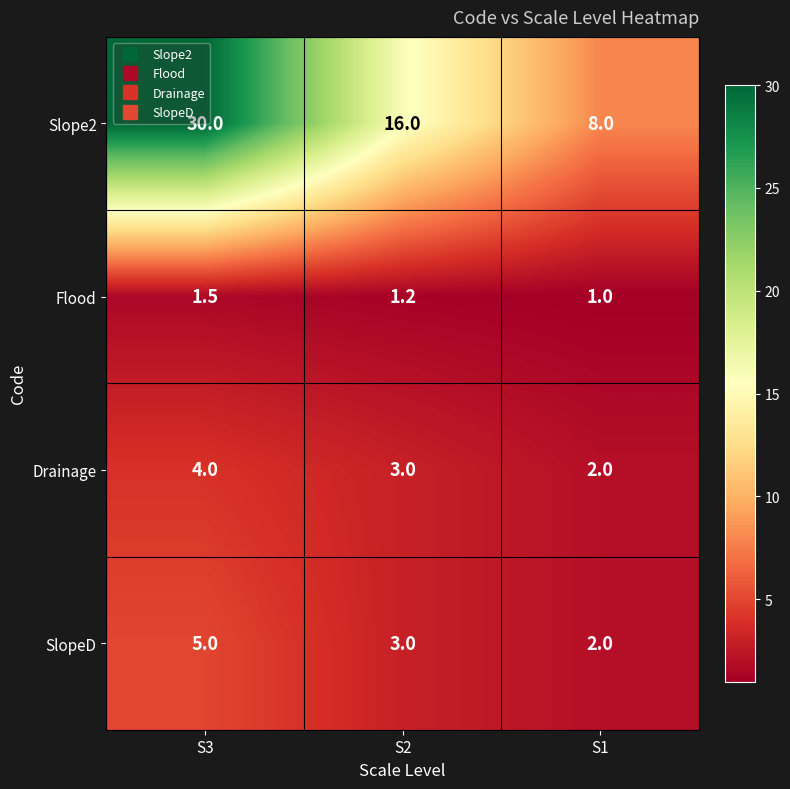

What is the difference between the highest and lowest values at S2?

14.8